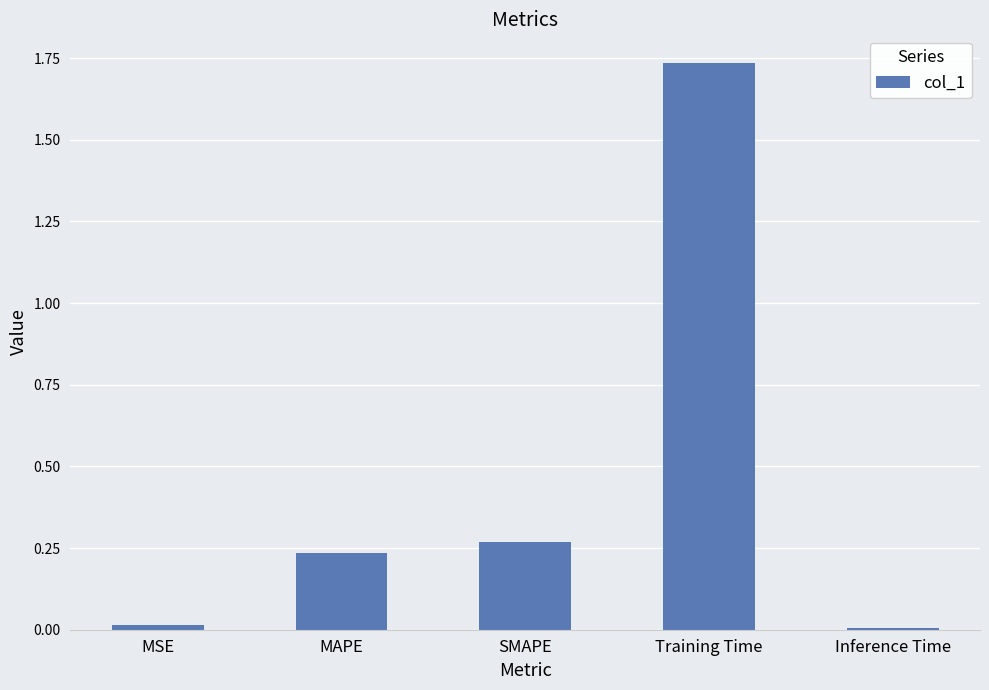

What is the label of the 5th bar from the left?

Inference Time